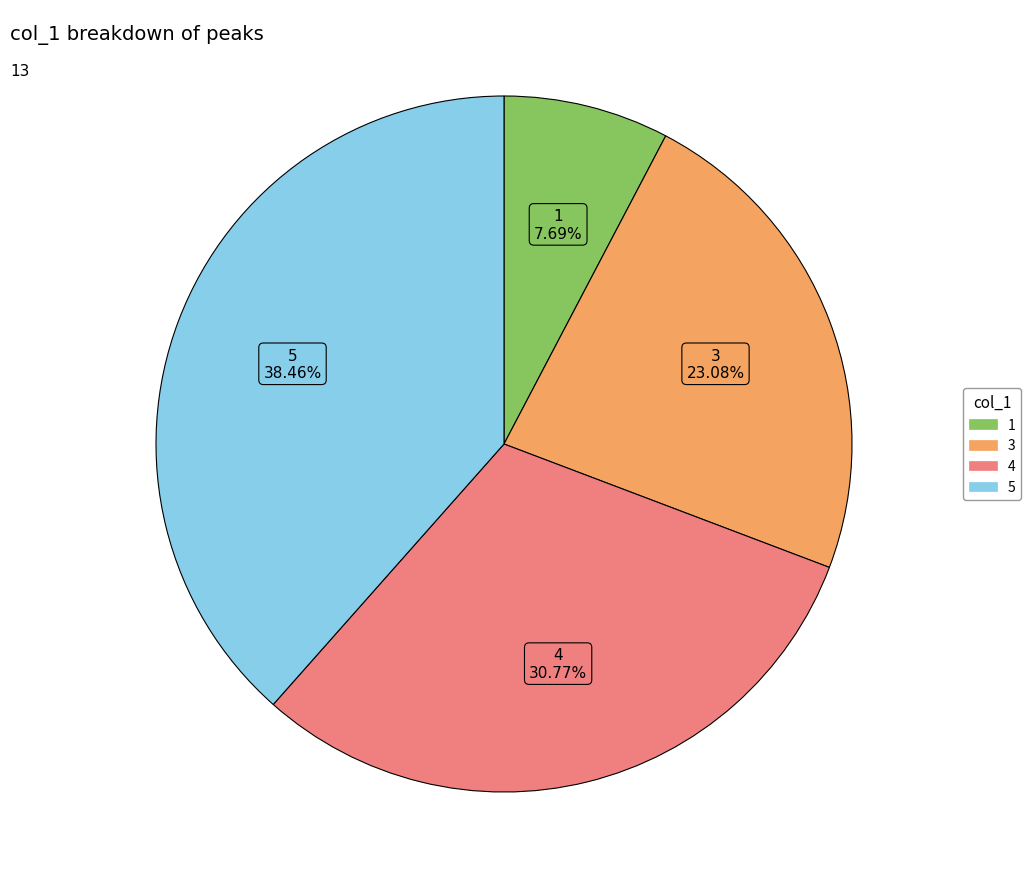

Does any single category account for the majority?

No